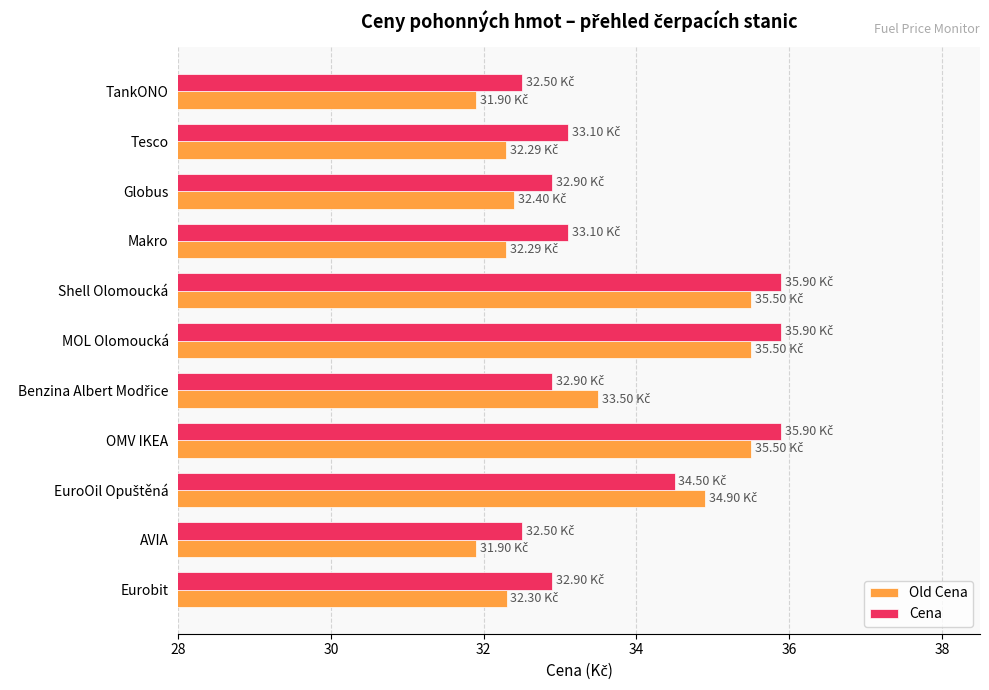

What is the difference between the maximum and minimum values in the Old Cena series?

3.6